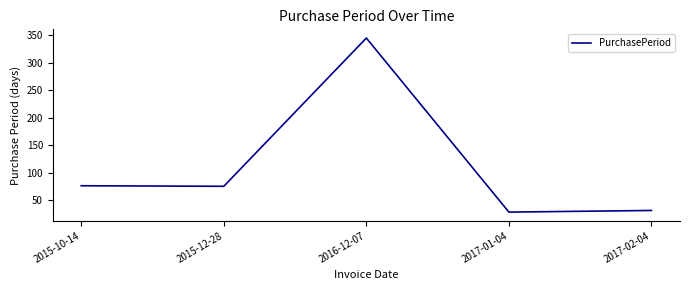

How many distinct data groups are displayed?

1